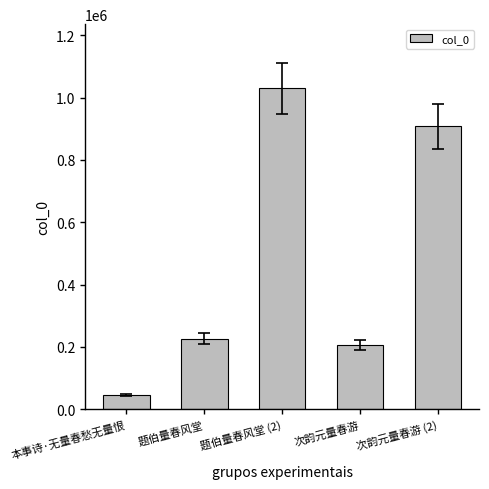

What is the change in value from 题伯量春风堂 to 题伯量春风堂 (2)?

+802881